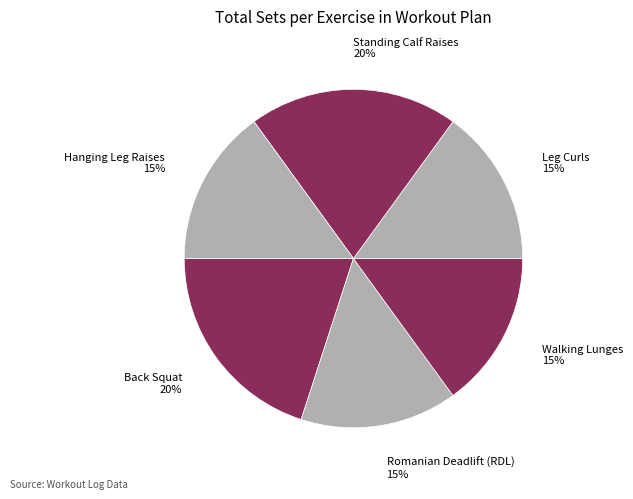

How many slices are in this pie chart?

6